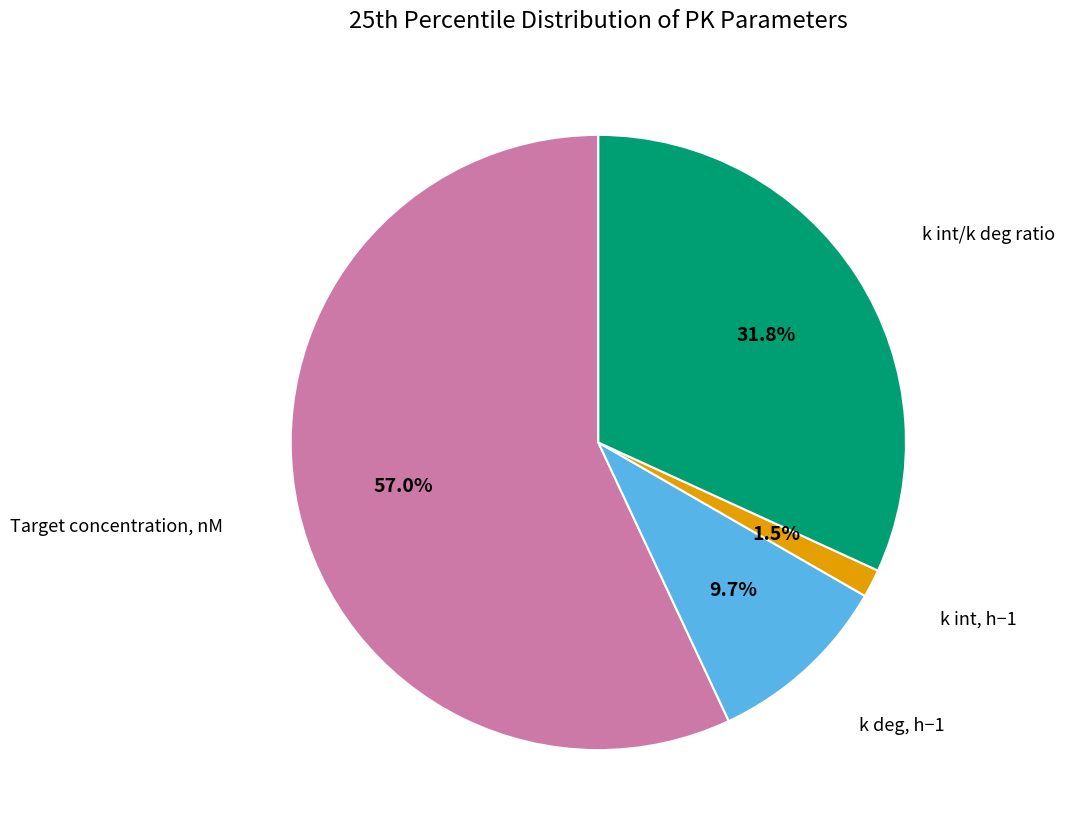

Is there any slice that represents more than half of the pie?

Yes